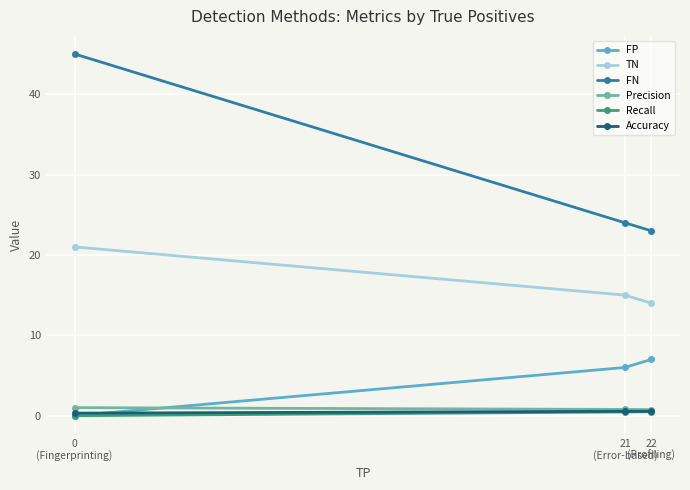

What are all the series names shown in the legend?

FP, TN, FN, Precision, Recall, Accuracy